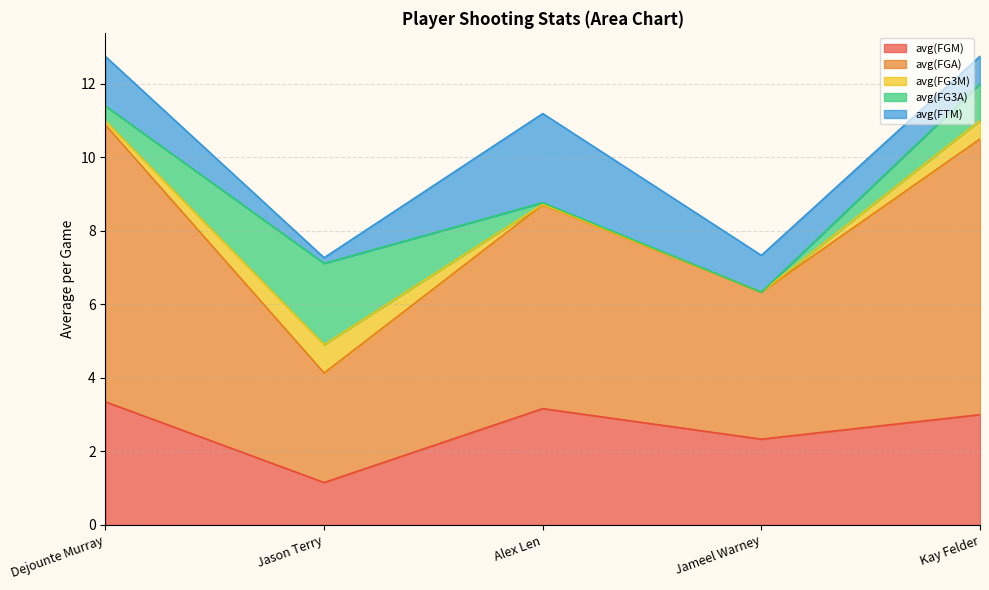

What is the lowest value of the avg(FGM) series?

1.2